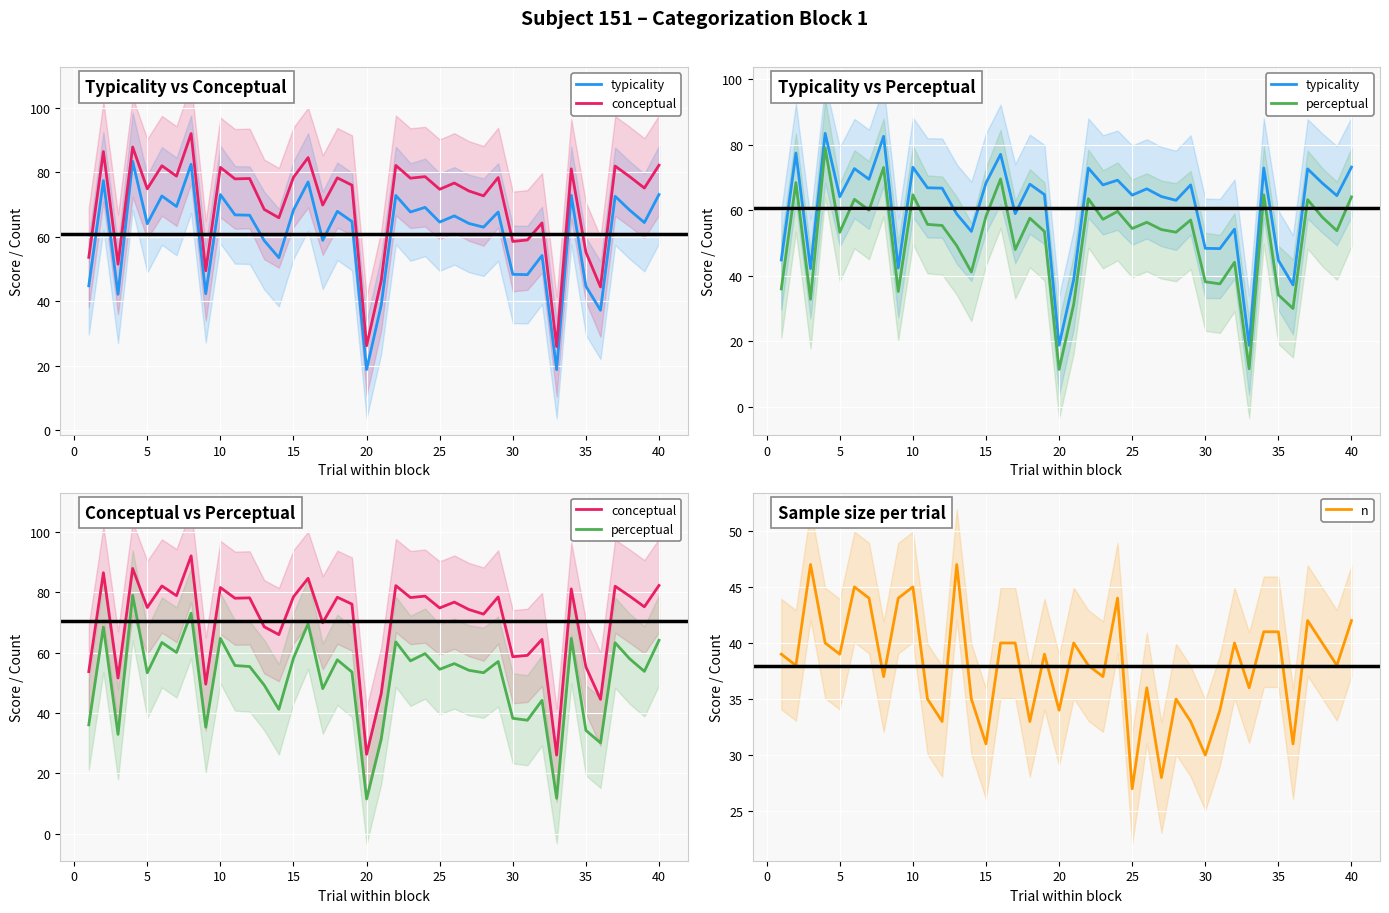

Reading left to right, transcribe all the data shown in this chart.

typicality: 44.9	77.5	42.2	83.4	64.1	72.7	69.4	82.5	42.4	73.1	66.8	66.7	58.9	53.6	68.3	77.1	59.0	68.0	64.8	18.9	38.9	72.9	67.7	69.2	64.6	66.5	64.2	63.0	67.7	48.4	48.3	54.2	18.8	72.9	44.7	37.3	72.6	68.3	64.5	73.2
conceptual: 53.7	86.5	51.5	87.9	74.9	82.1	78.9	92.0	49.5	81.6	78.0	78.1	68.5	65.9	78.5	84.6	69.9	78.3	76.0	26.3	46.4	82.2	78.2	78.7	74.8	76.7	74.2	72.7	78.4	58.6	59.1	64.3	26.0	81.1	55.3	44.5	82.0	78.7	75.2	82.2
perceptual: 36.0	68.4	32.9	79.0	53.3	63.3	60.0	73.0	35.2	64.7	55.7	55.4	49.2	41.2	58.1	69.5	48.0	57.6	53.5	11.5	31.3	63.5	57.2	59.6	54.4	56.3	54.1	53.3	57.0	38.2	37.6	44.1	11.7	64.7	34.2	30.1	63.2	57.9	53.8	64.1
n: 39.0	38.0	47.0	40.0	39.0	45.0	44.0	37.0	44.0	45.0	35.0	33.0	47.0	35.0	31.0	40.0	40.0	33.0	39.0	34.0	40.0	38.0	37.0	44.0	27.0	36.0	28.0	35.0	33.0	30.0	34.0	40.0	36.0	41.0	41.0	31.0	42.0	40.0	38.0	42.0